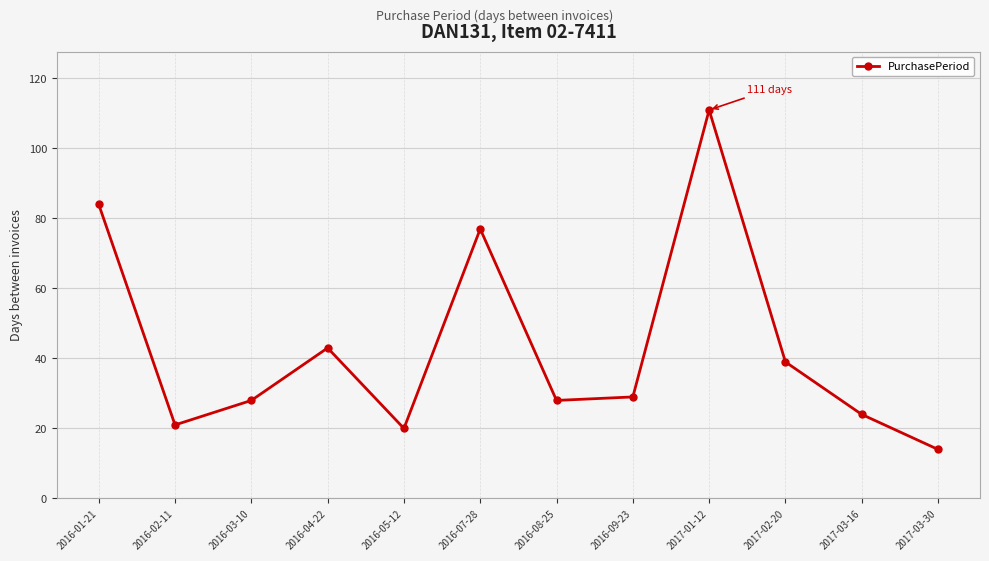

Reading left to right, list all the values displayed in this chart.

2016-01-21=84	2016-02-11=21	2016-03-10=28	2016-04-22=43	2016-05-12=20	2016-07-28=77	2016-08-25=28	2016-09-23=29	2017-01-12=111	2017-02-20=39	2017-03-16=24	2017-03-30=14